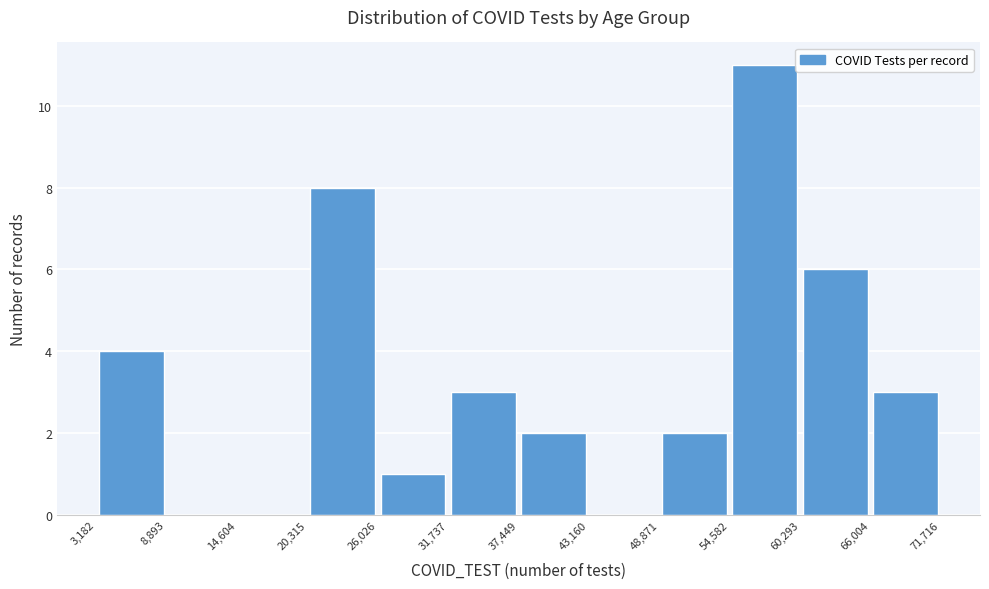

Which range on the x-axis has the tallest bar?

54,582 to 60,293